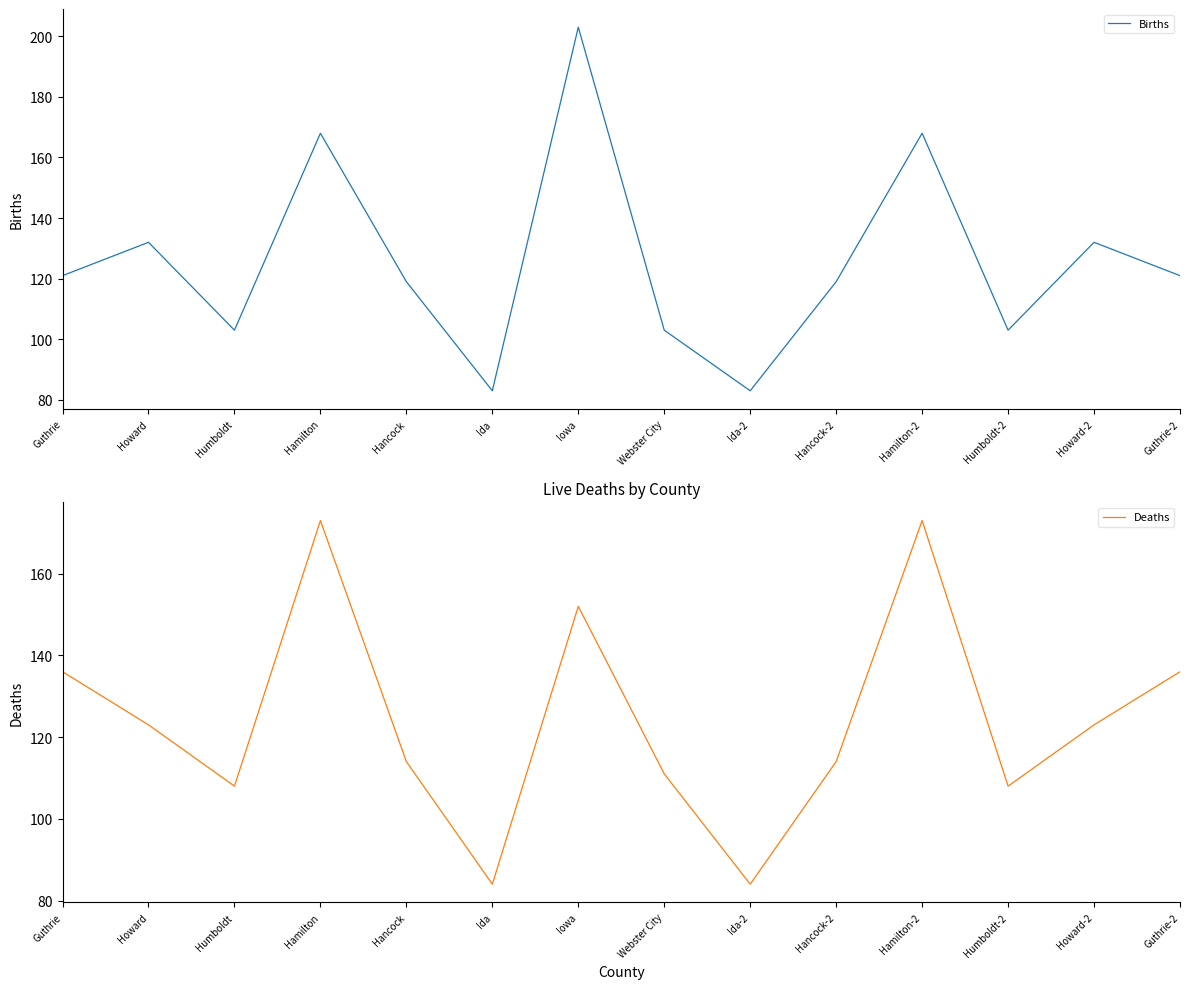

Is the value of Deaths at Guthrie greater than the value of Births at Webster City?

Yes